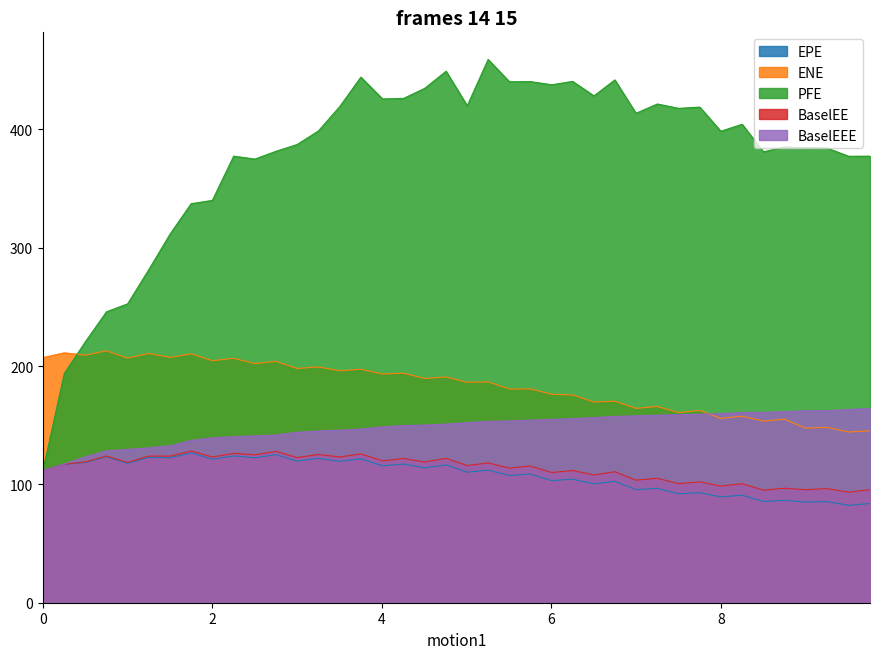

At which label does BaselEEE reach its peak?

9.76028